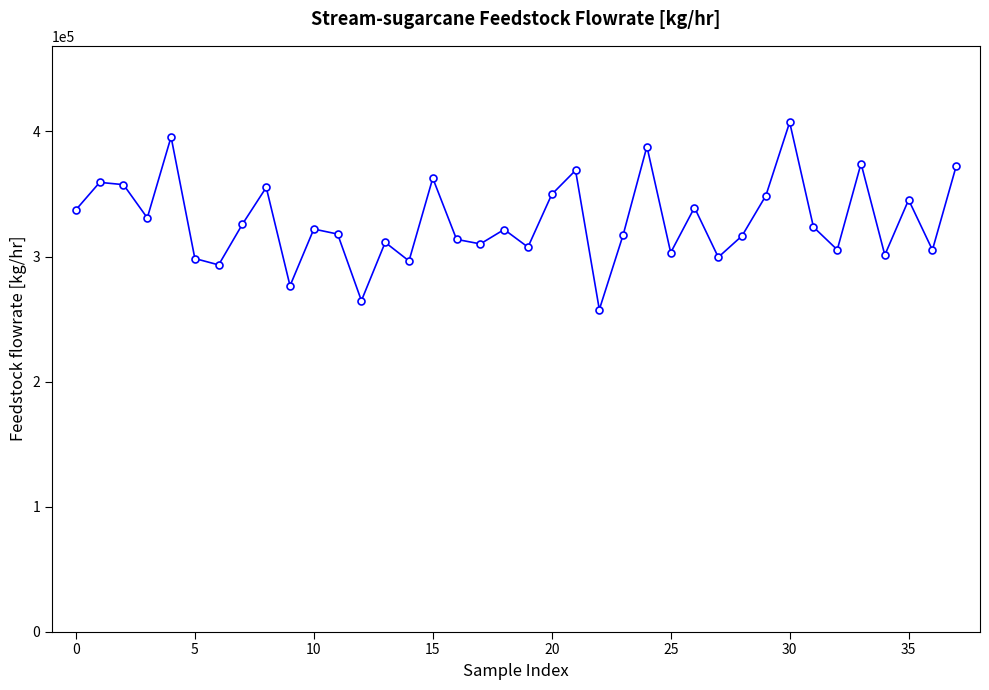

How many points are higher than both their immediate neighbors (excluding endpoints)?

13